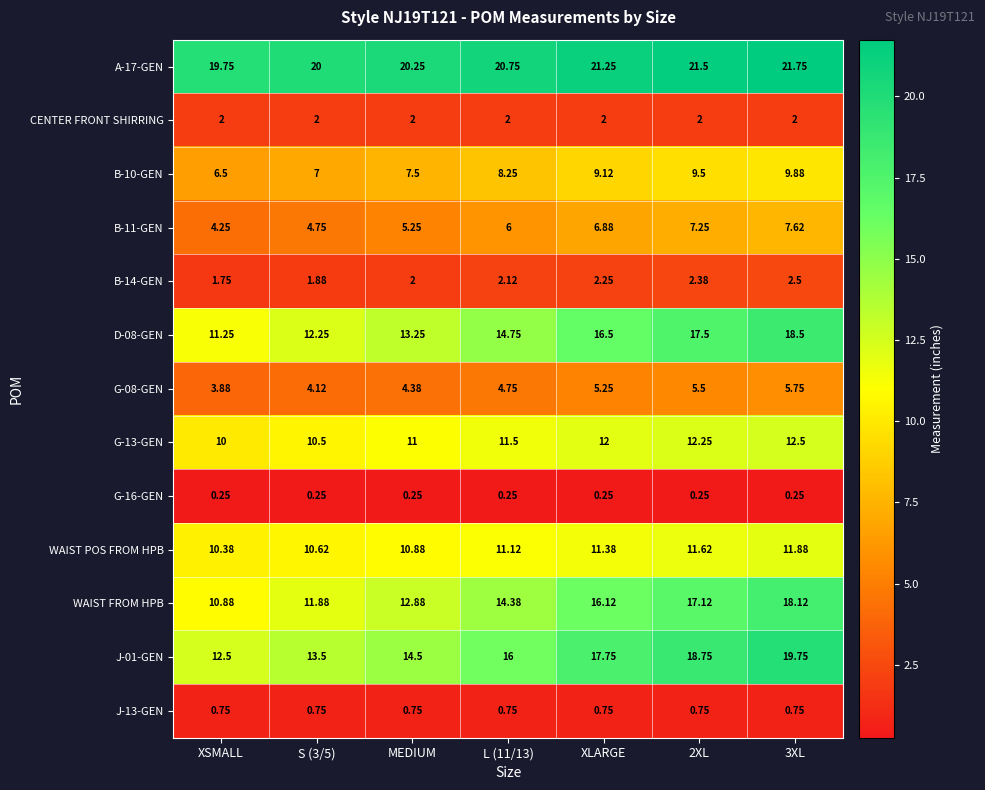

At which label is WAIST POS FROM HPB closest to 11?

MEDIUM